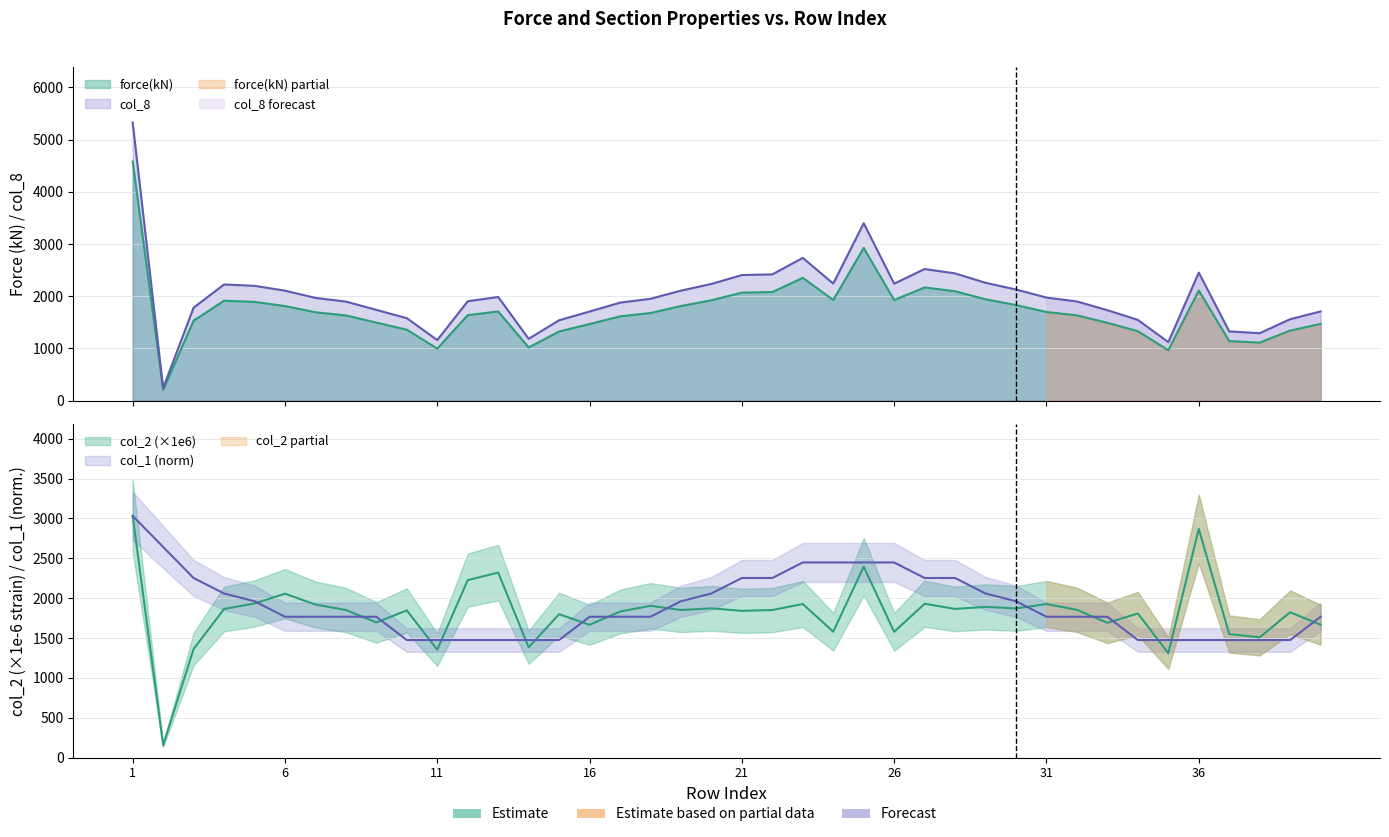

Where is the first local minimum for col_2?

2